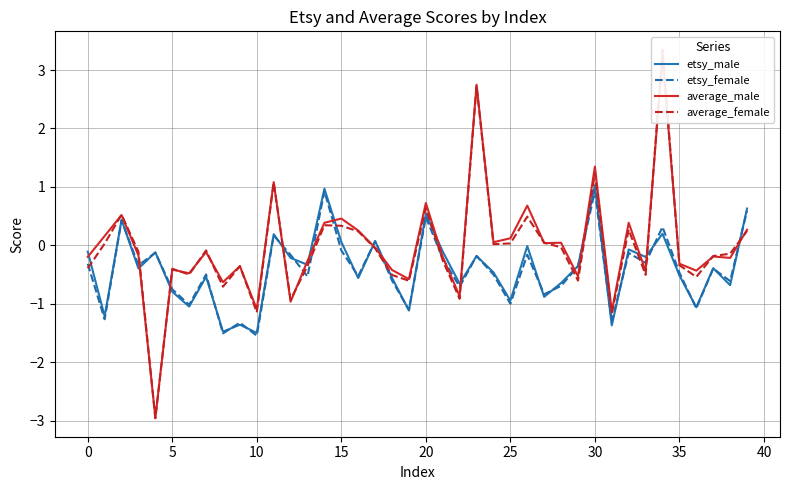

What is the average value of the average_female series?

-0.1